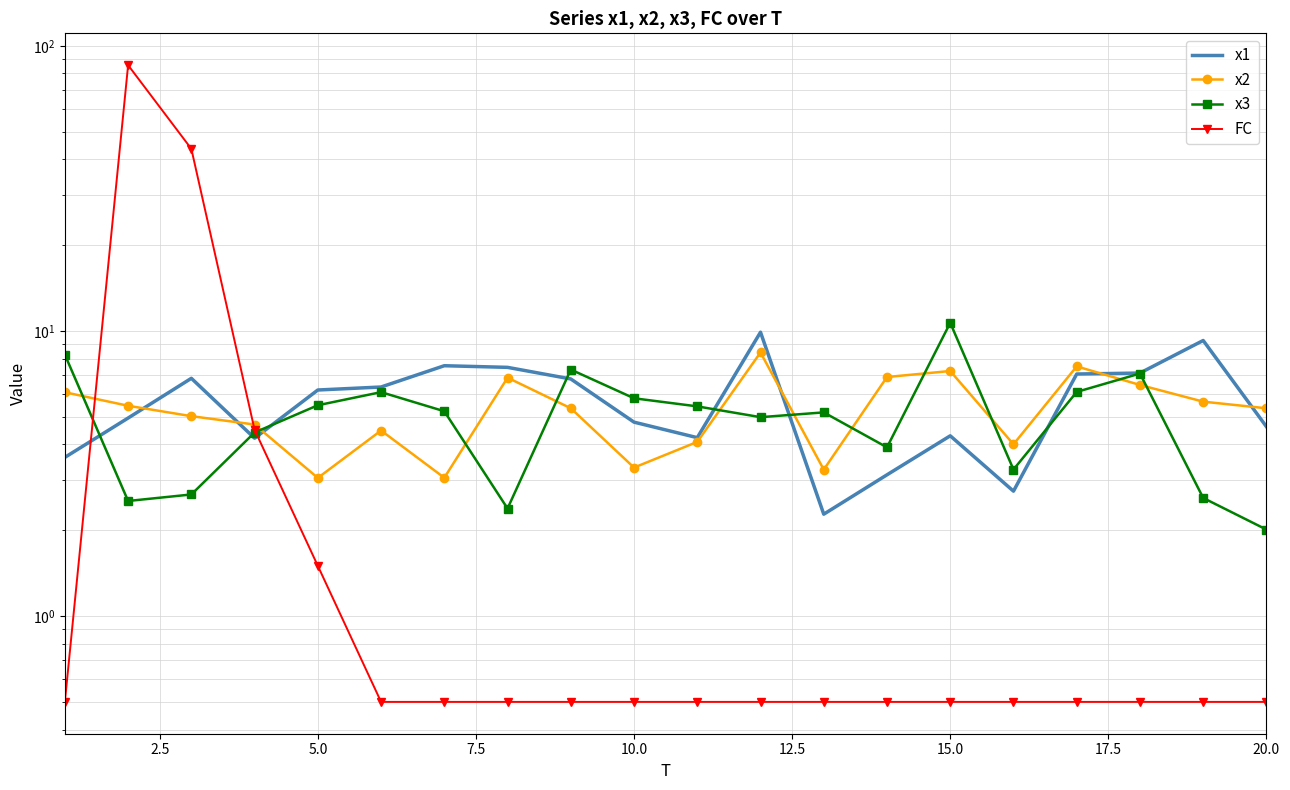

Which series has the largest total across all categories?

FC